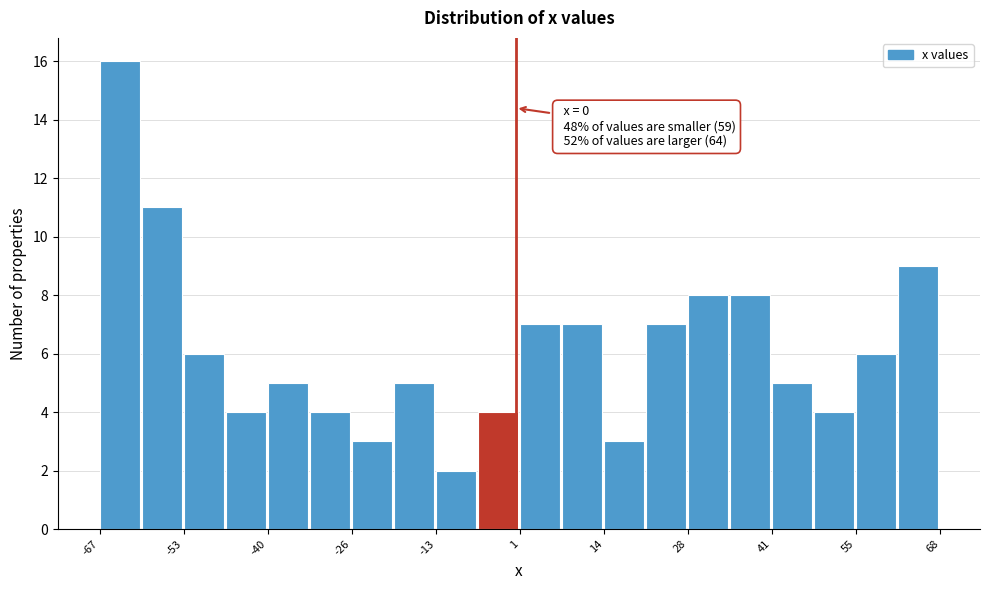

Around what value on the x-axis is the tallest bar? Give the approximate position of its centre, as read against the axis.

-64